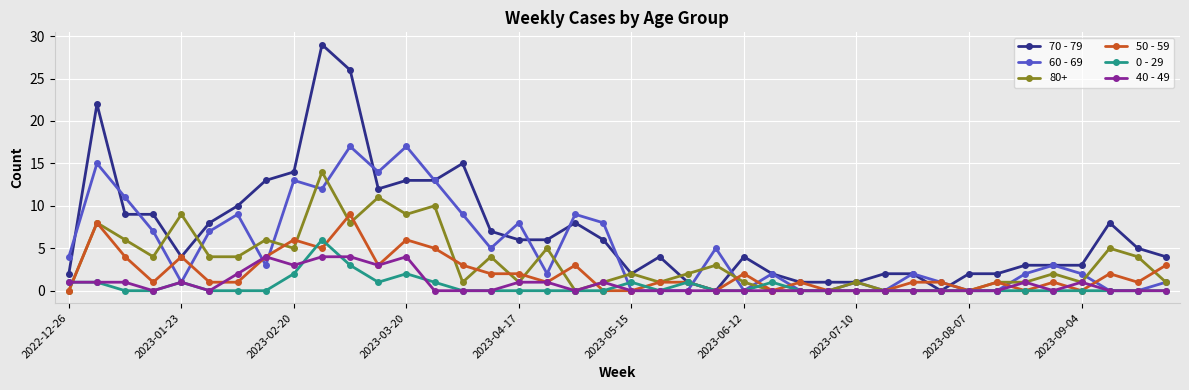

Which series has the largest range (max minus min)?

70 - 79